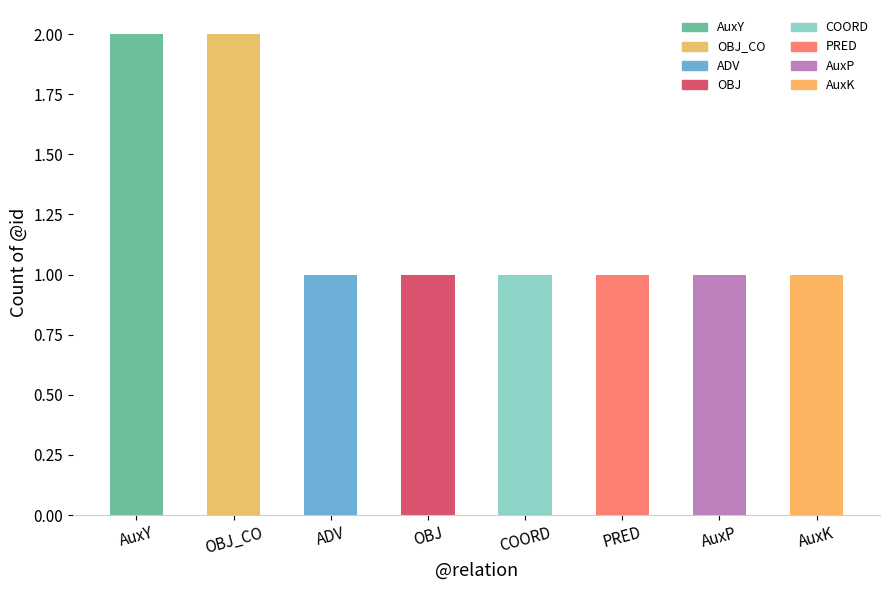

The value at OBJ is 1. True or false?

True